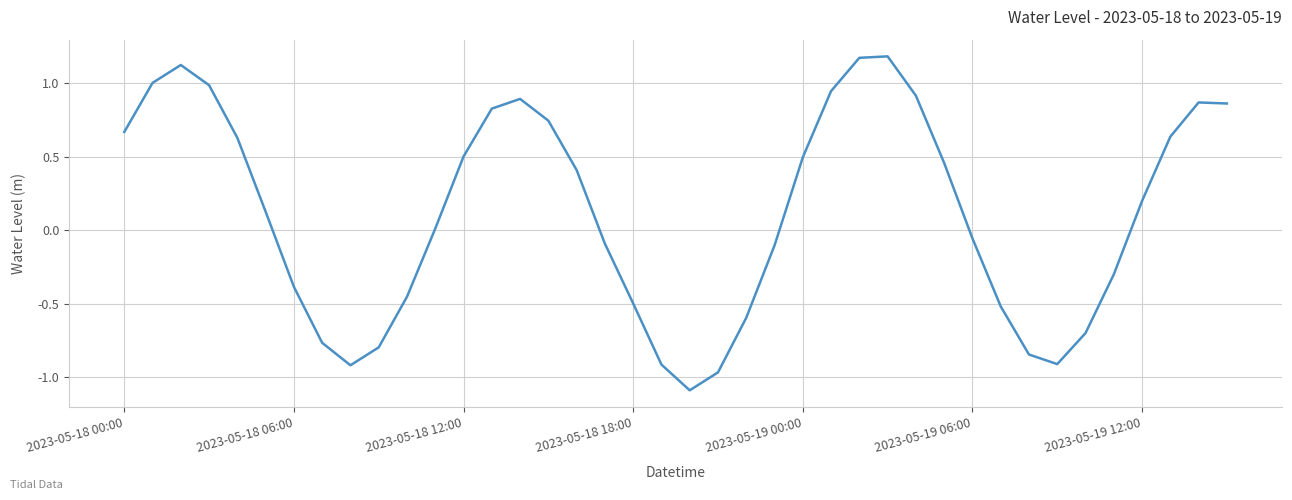

What is the minimum value shown in the chart?

-1.1